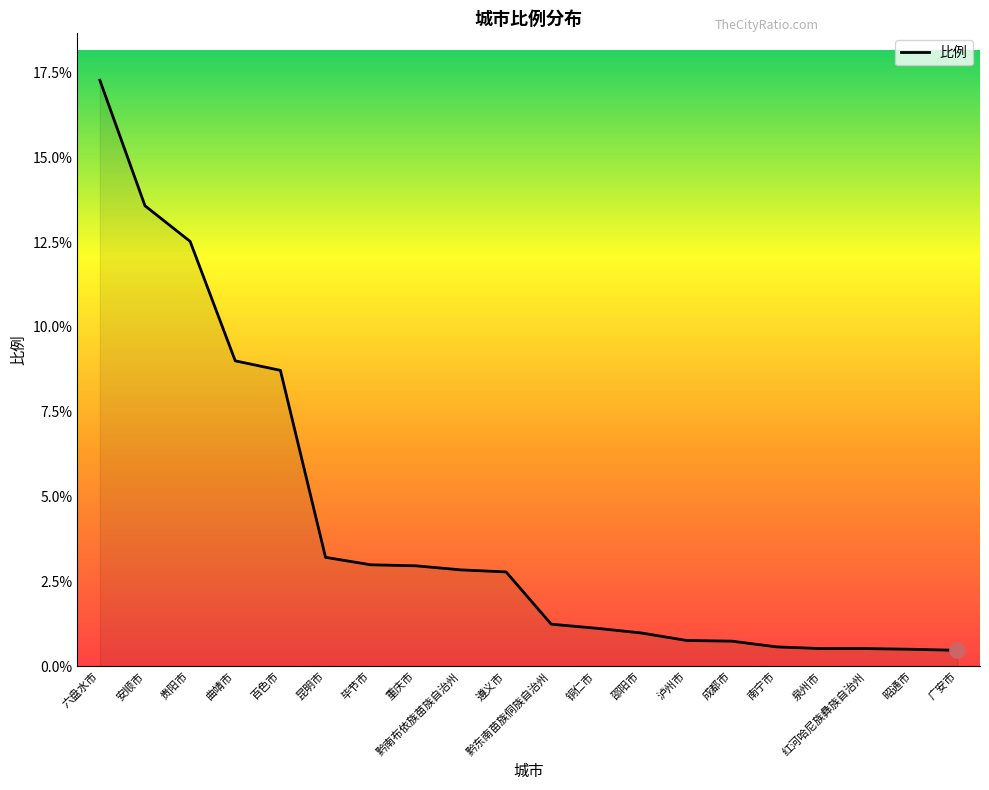

What is the change in value from 曲靖市 to 泸州市?

-8.2